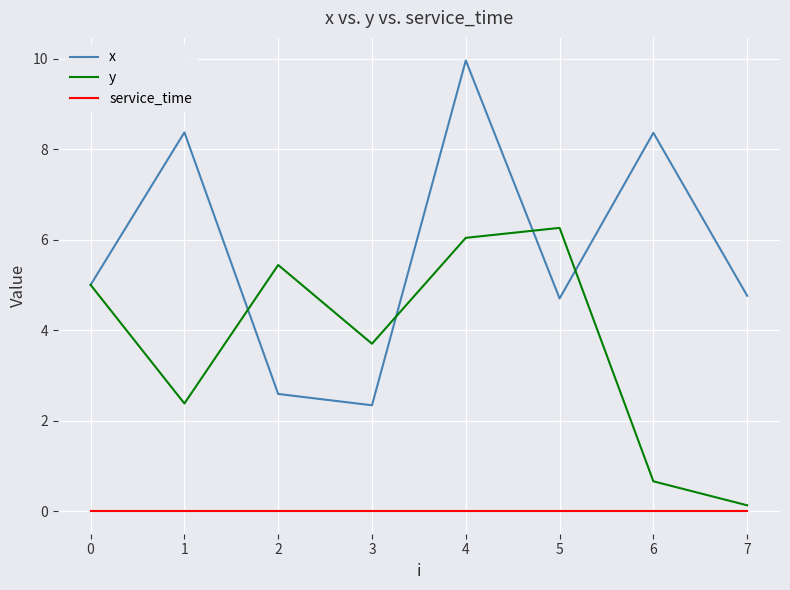

Which category has the lowest value in the y series?

7